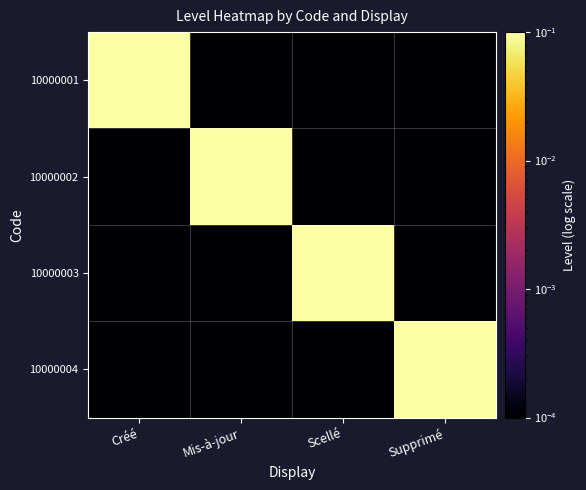

Rank the series at Créé from lowest to highest value.

10000002, 10000003, 10000004, 10000001